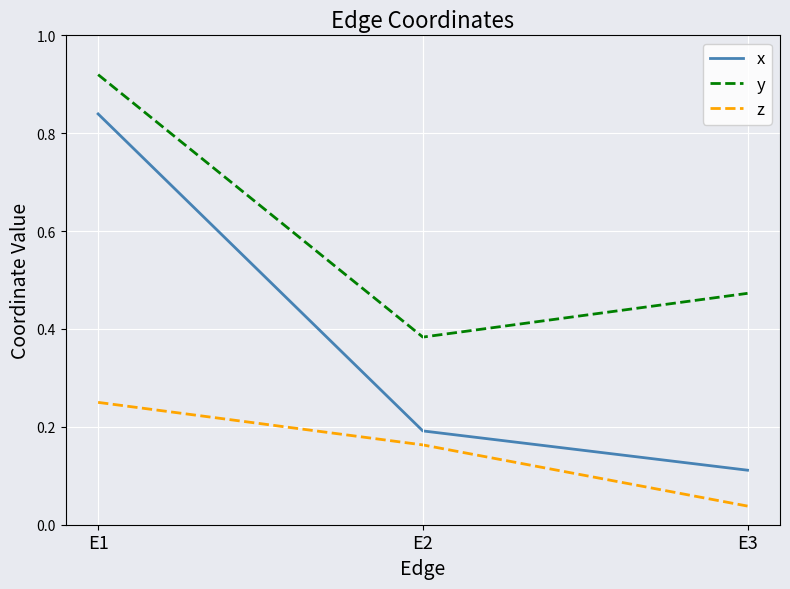

Where is y nearest to the value 0?

E2